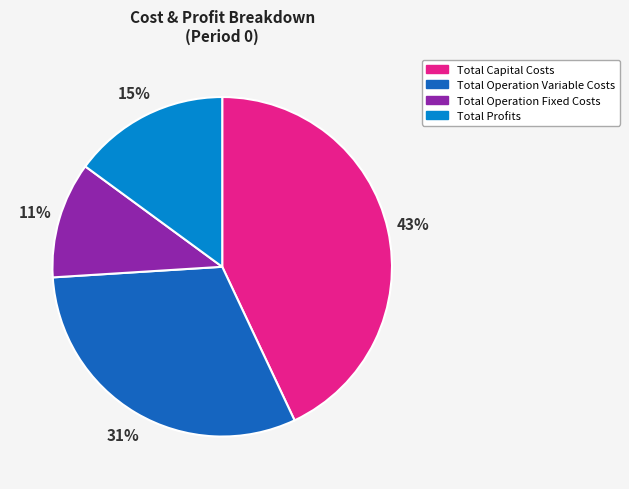

Is it true that Total Operation Variable Costs is 25% of the pie?

False